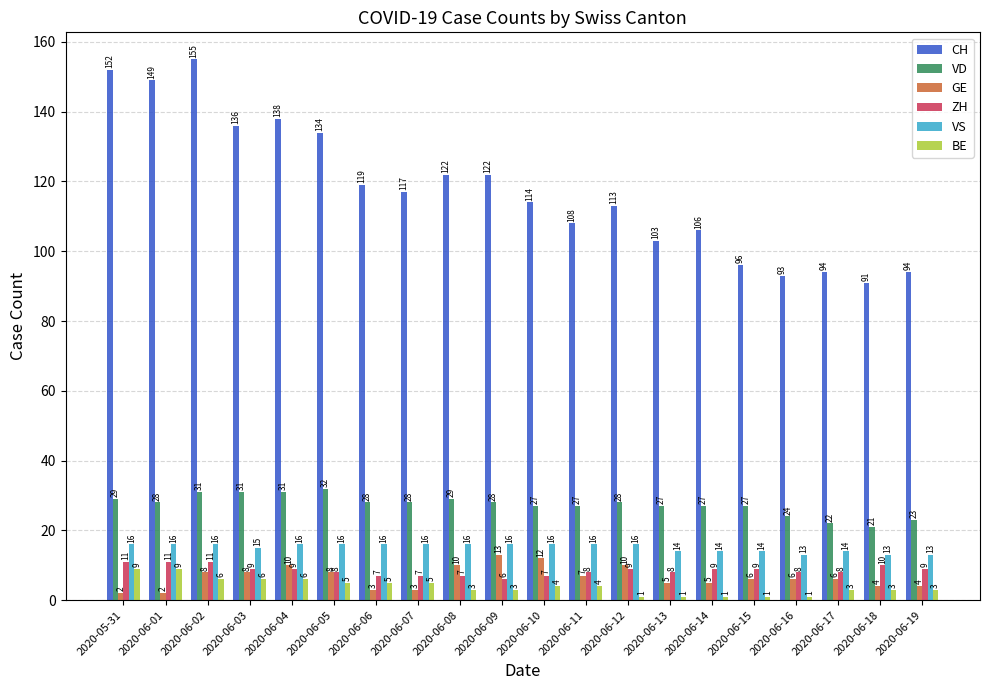

Reading left to right, list all the values displayed in this chart.

CH: 152	149	155	136	138	134	119	117	122	122	114	108	113	103	106	96	93	94	91	94
VD: 29	28	31	31	31	32	28	28	29	28	27	27	28	27	27	27	24	22	21	23
GE: 2	2	8	8	10	8	3	3	10	13	12	7	10	5	5	6	6	6	4	4
ZH: 11	11	11	9	9	8	7	7	7	6	7	8	9	8	9	9	8	8	10	9
VS: 16	16	16	15	16	16	16	16	16	16	16	16	16	14	14	14	13	14	13	13
BE: 9	9	6	6	6	5	5	5	3	3	4	4	1	1	1	1	1	3	3	3